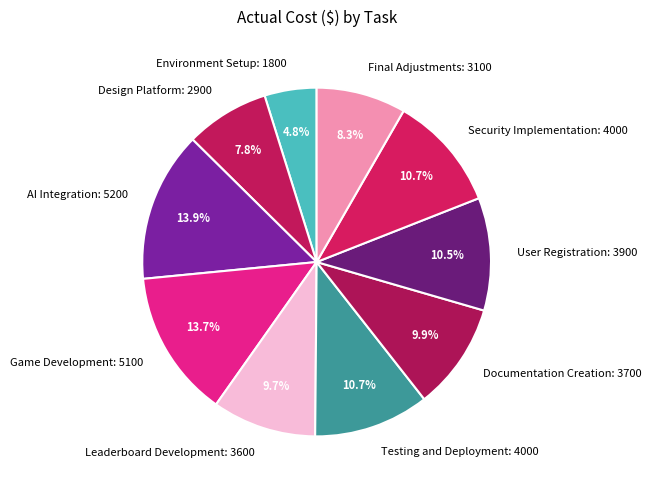

To the nearest percent, what is the average slice percentage?

10%